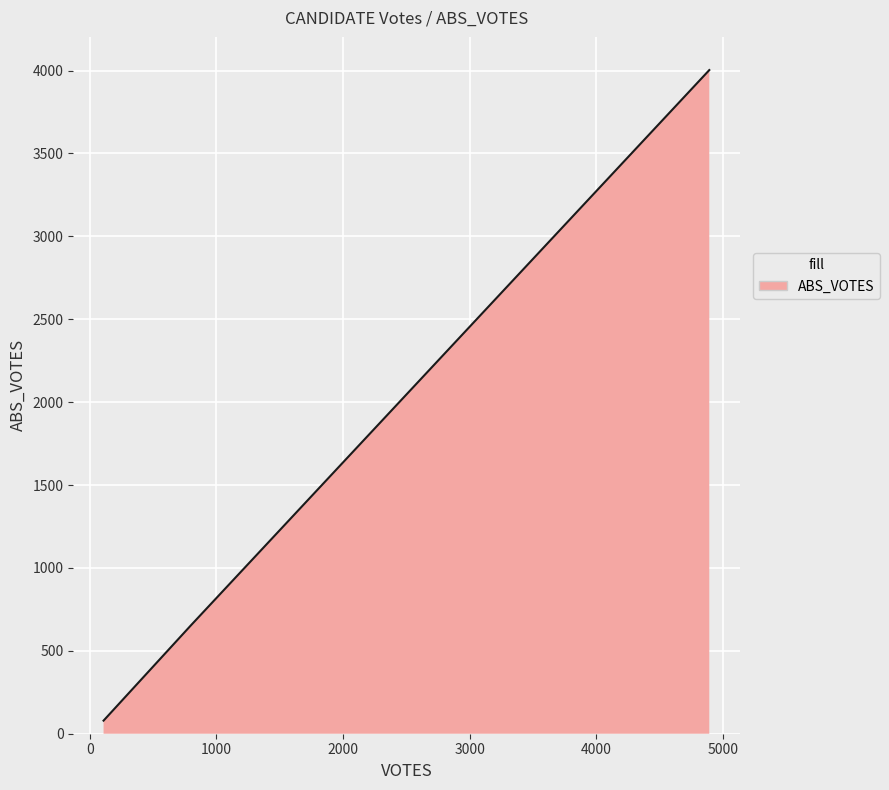

What is the greatest value displayed?

4003